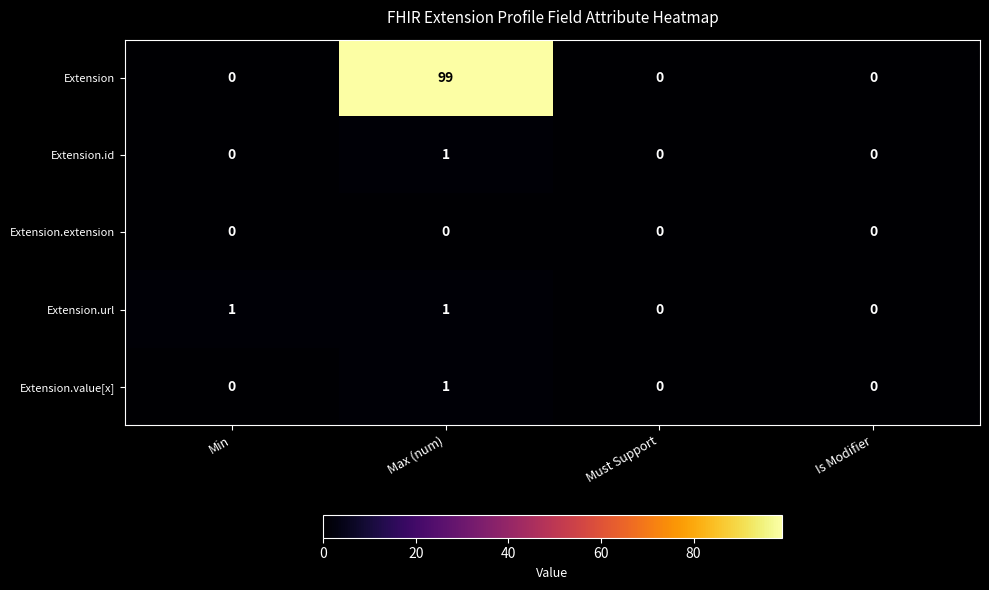

Reading left to right, what are all the values shown in this chart?

Extension: Min=0	Max (num)=99	Must Support=0	Is Modifier=0
Extension.id: Min=0	Max (num)=1	Must Support=0	Is Modifier=0
Extension.extension: Min=0	Max (num)=0	Must Support=0	Is Modifier=0
Extension.url: Min=1	Max (num)=1	Must Support=0	Is Modifier=0
Extension.value[x]: Min=0	Max (num)=1	Must Support=0	Is Modifier=0